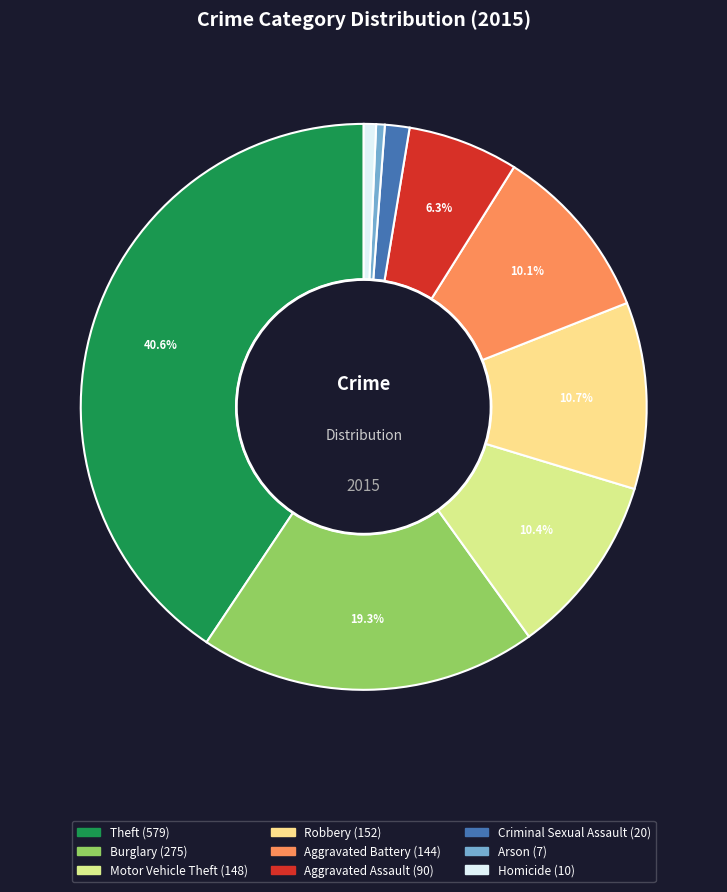

Rank the categories by value from highest to lowest.

Theft, Burglary, Robbery, Motor Vehicle Theft, Aggravated Battery, Aggravated Assault, Criminal Sexual Assault, Homicide, Arson